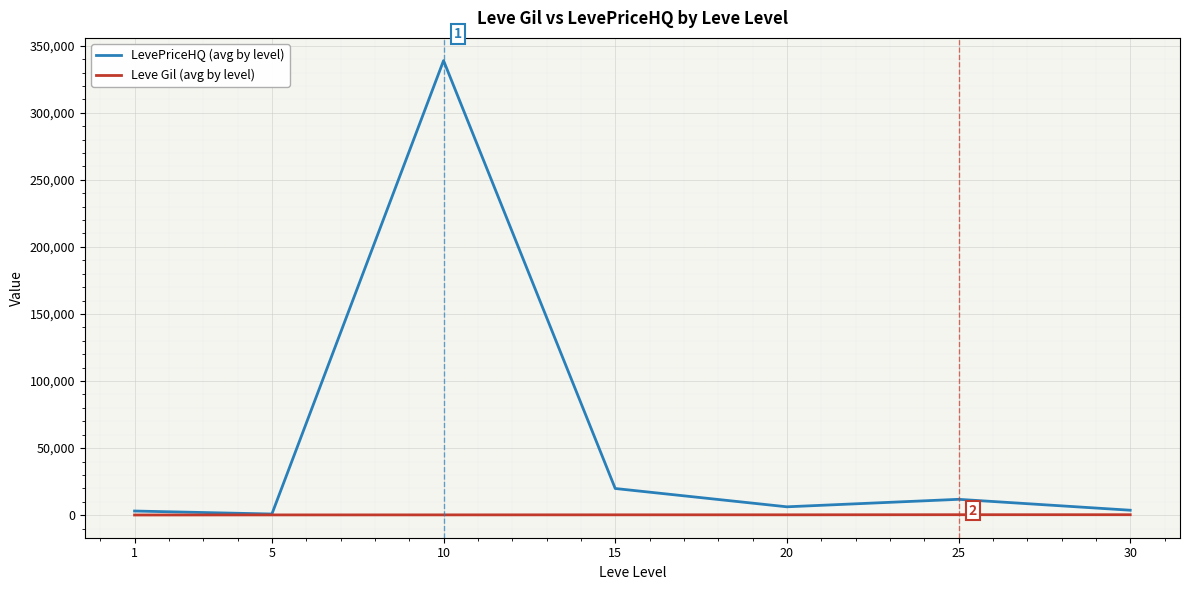

True or false: Leve Gil (avg by level) has a value of 241.3 at 15.

True